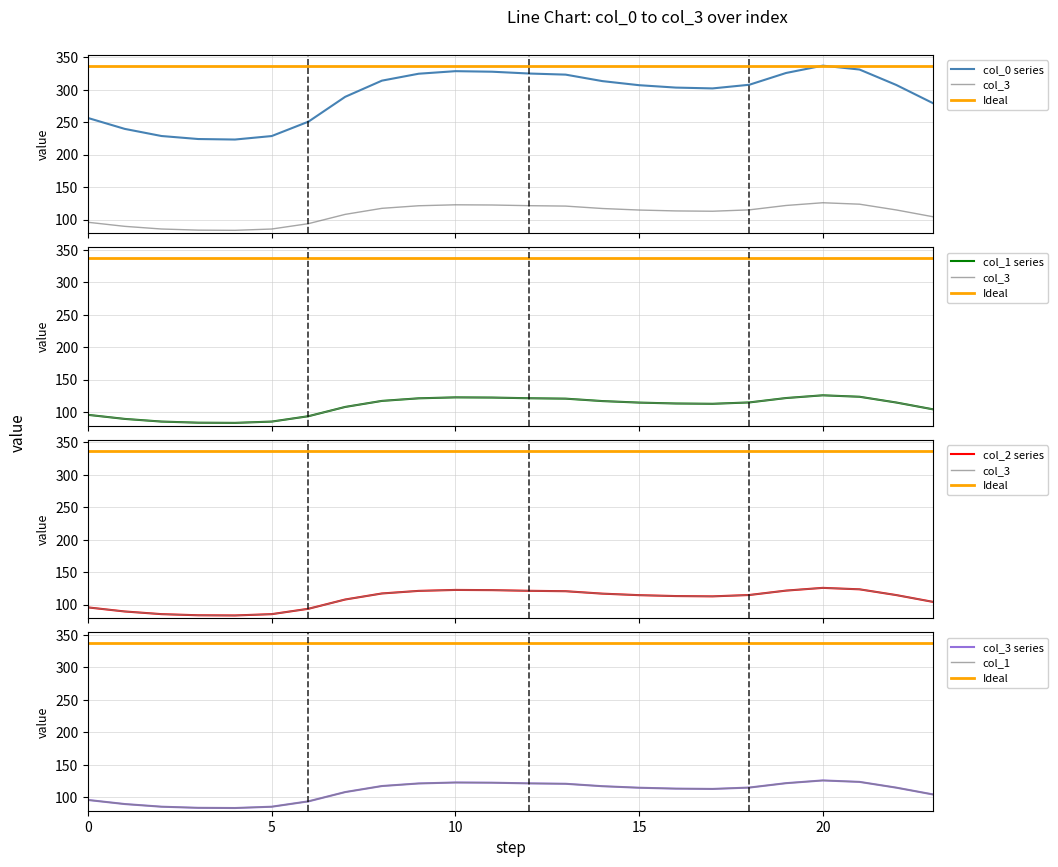

Which label corresponds to the largest value in the chart?

20